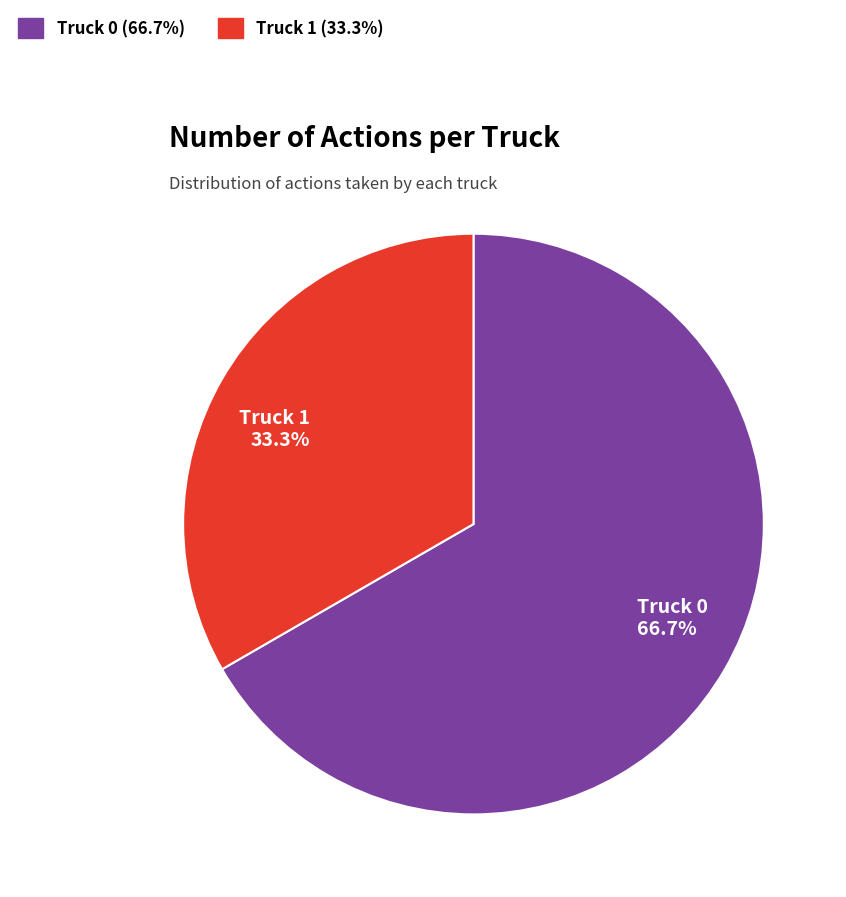

Which slice represents more than half of the pie?

Truck 0